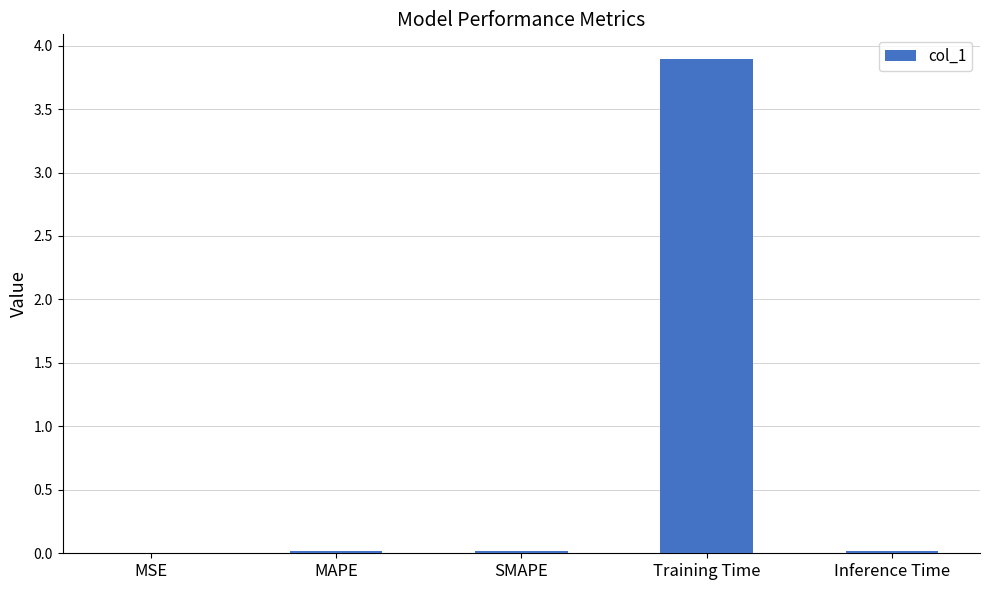

What is the average value?

0.8